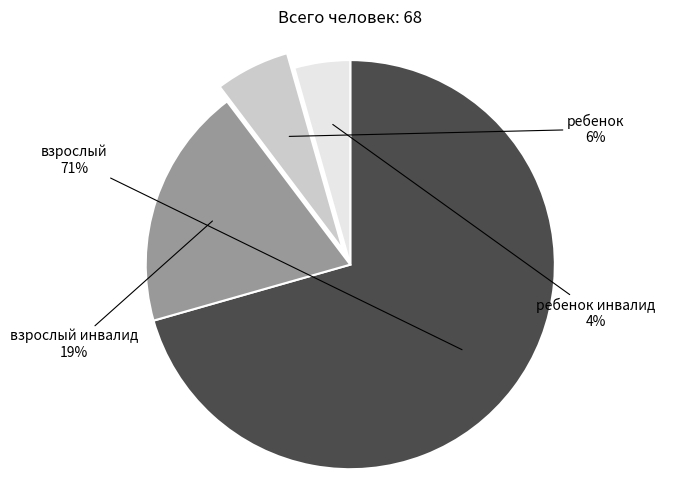

How many slices are in this pie chart?

4